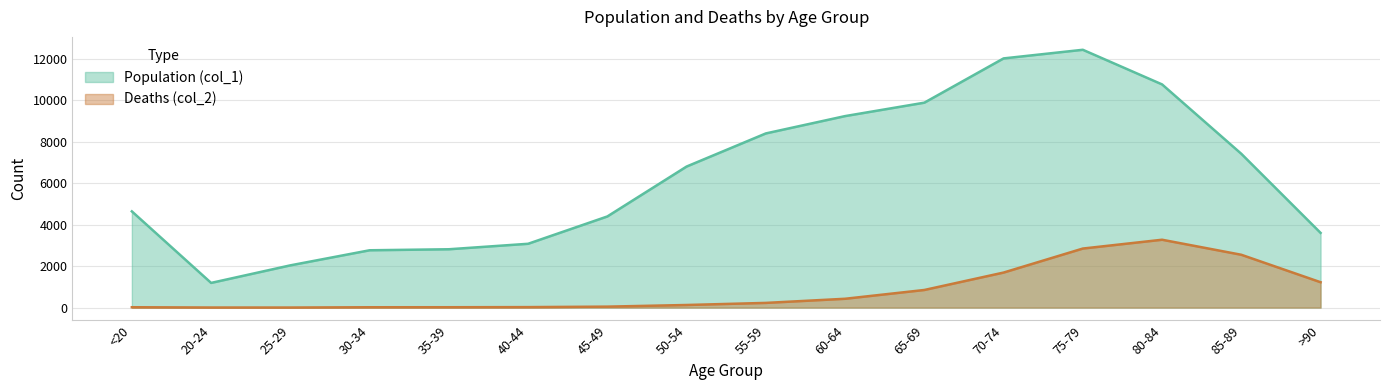

What is the difference between the second highest and minimum values in the Deaths (col_2) series?

2845